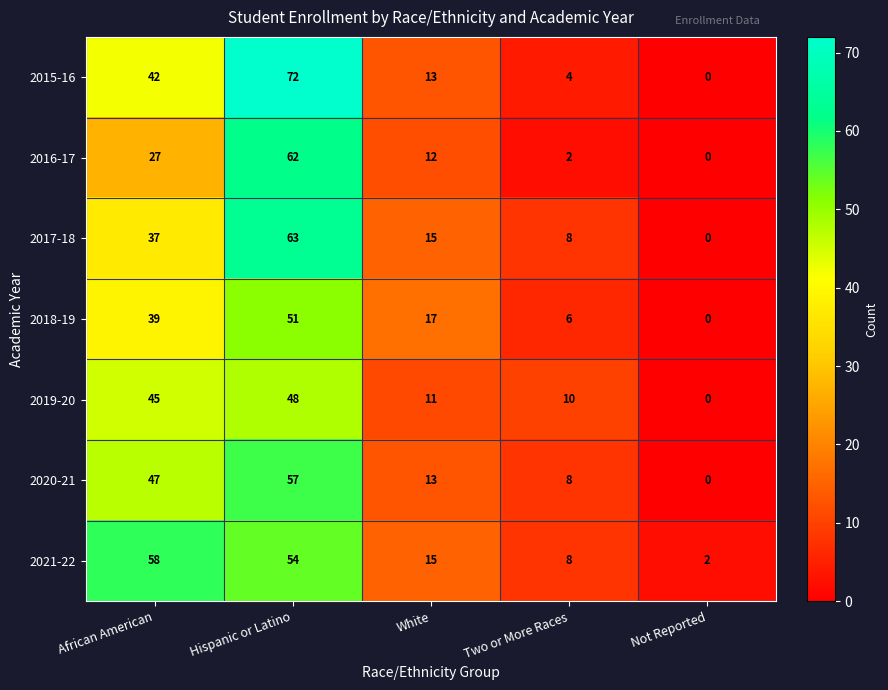

Which series has the largest range (max minus min)?

2015-16